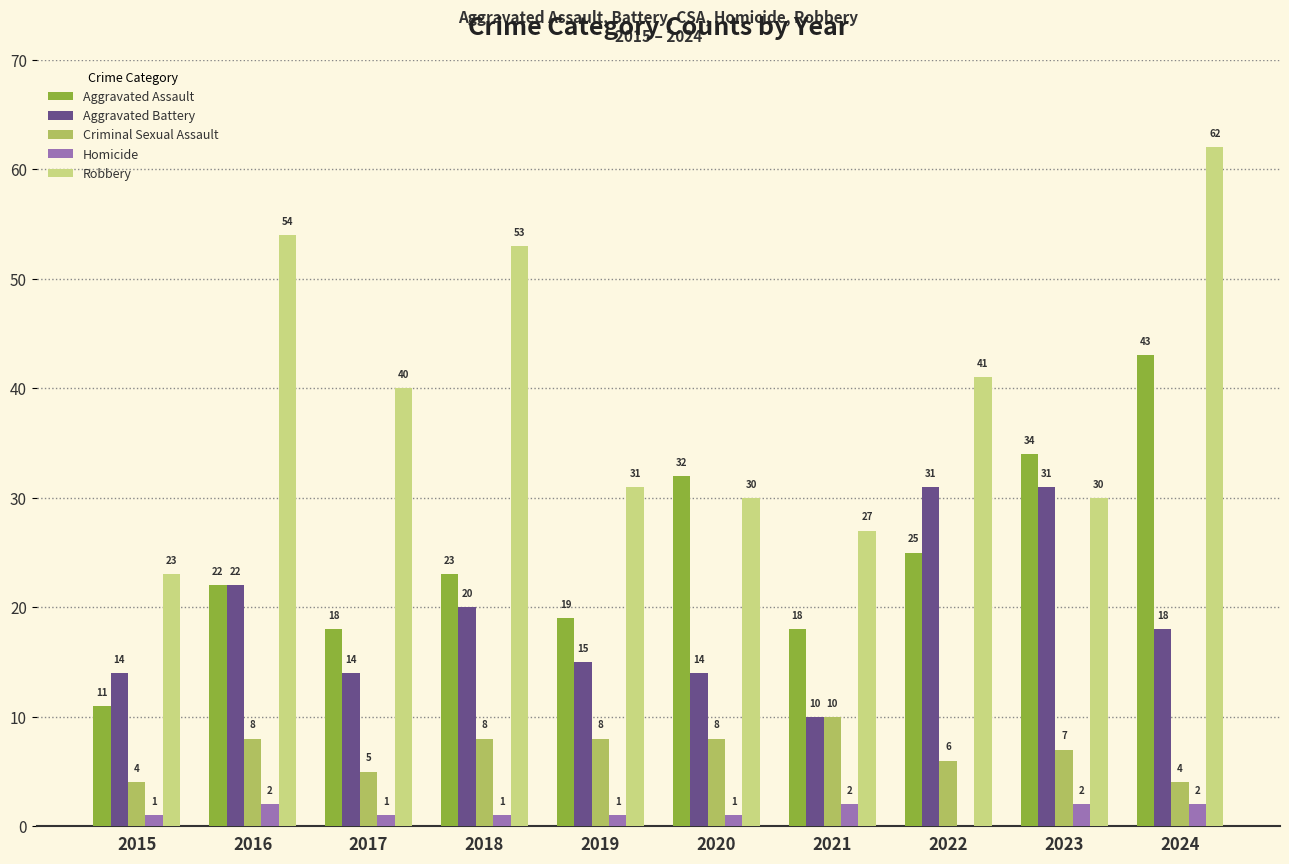

Between 2021 and 2022, which series saw the biggest shift?

Aggravated Battery